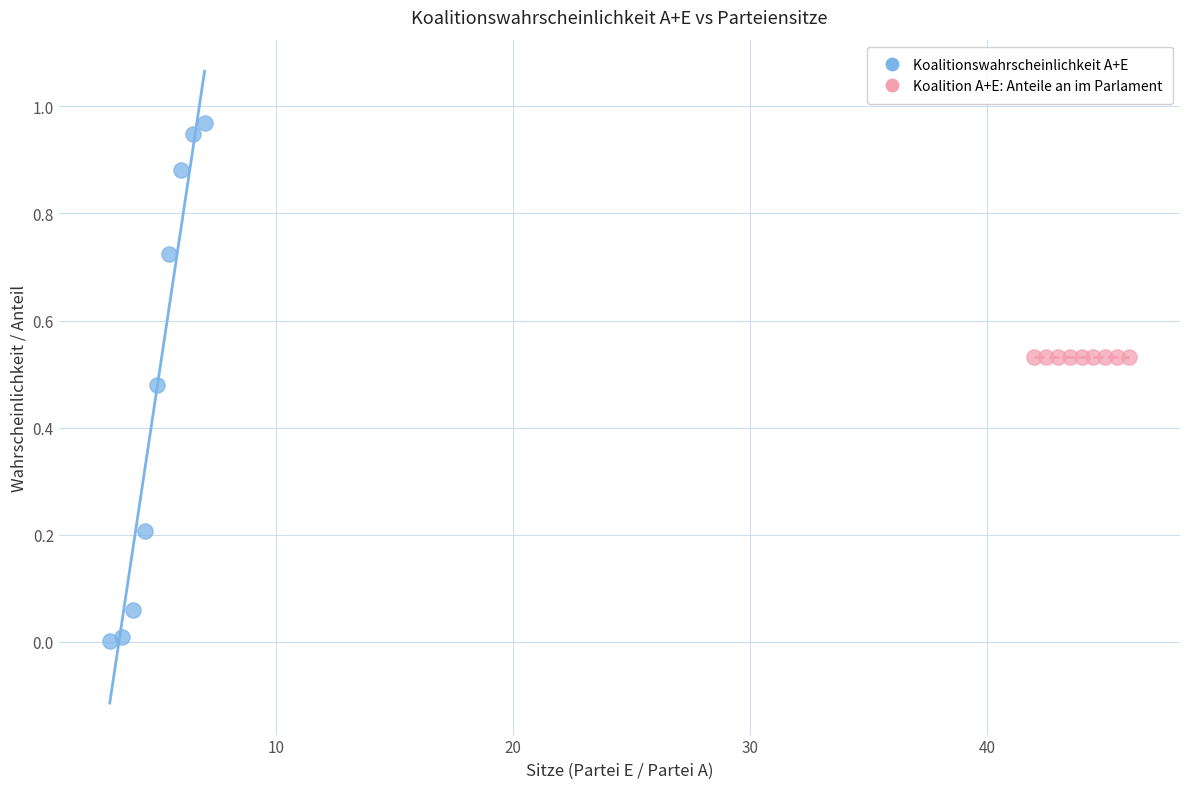

Which series contains the highest Y value?

Koalitionswahrscheinlichkeit A+E